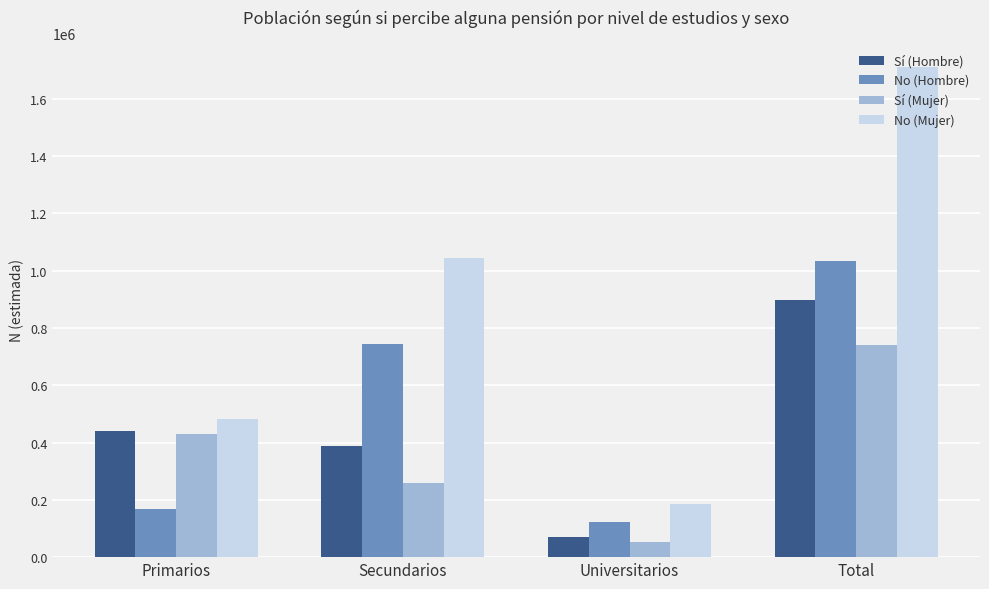

What is the value of the Sí (Mujer) bar at the 1st from the left?

428605